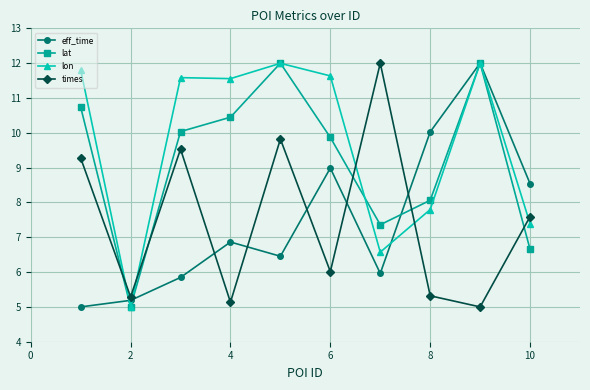

How many intersections are there between lon and times?

5